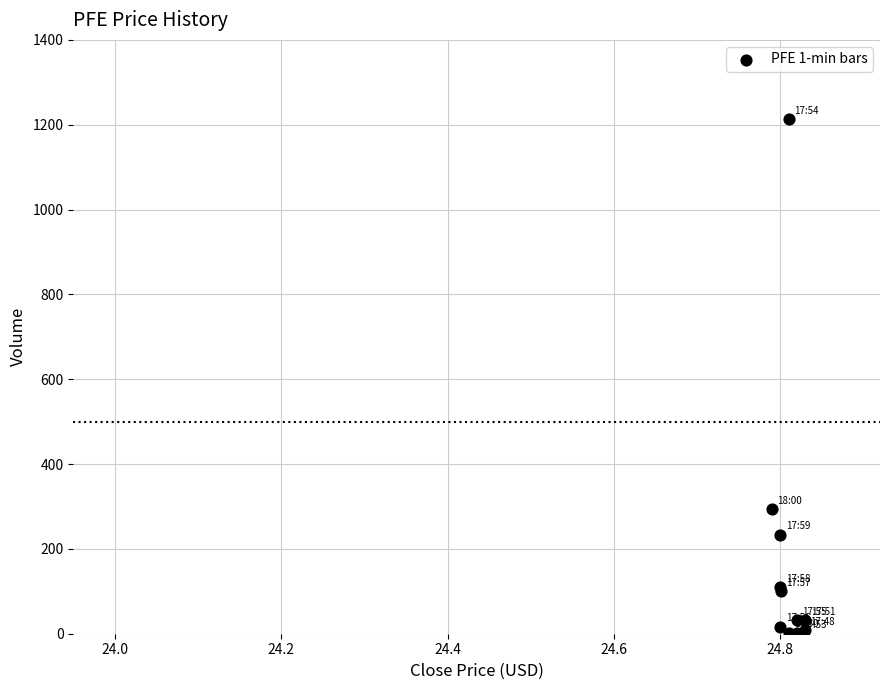

What Y value in the scatter plot is closest to 607?

293